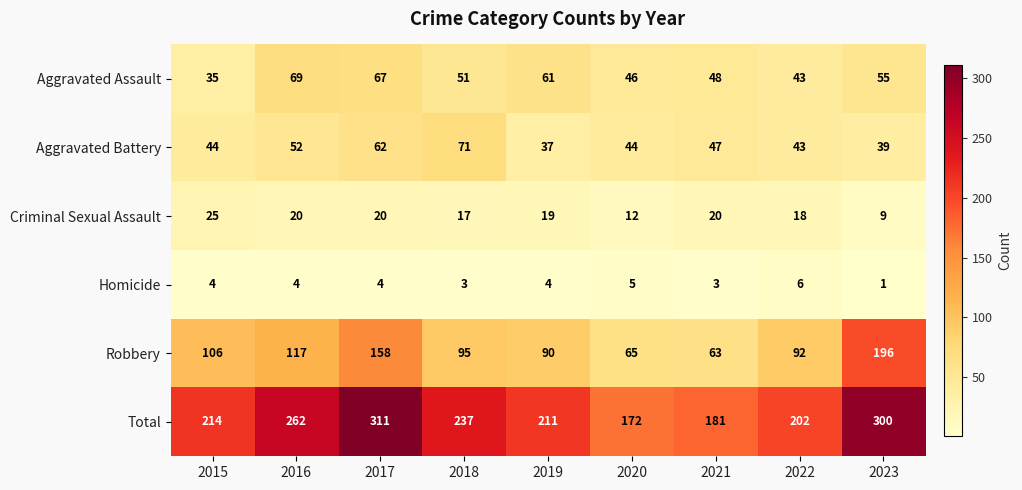

True or false: Aggravated Assault has a value of 15 at 2017.

False